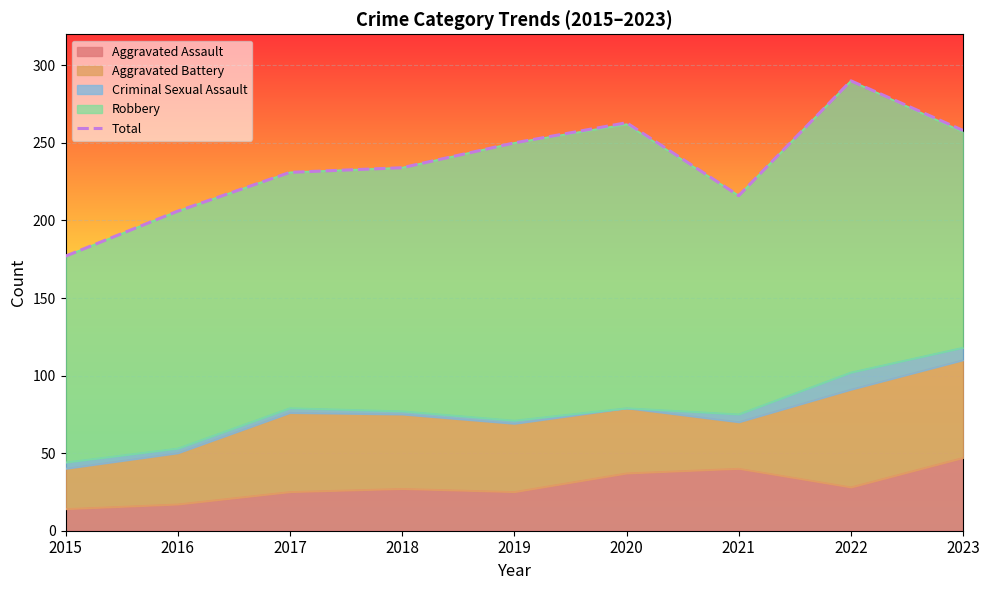

True or false: the data shows 452 at 2022.

False